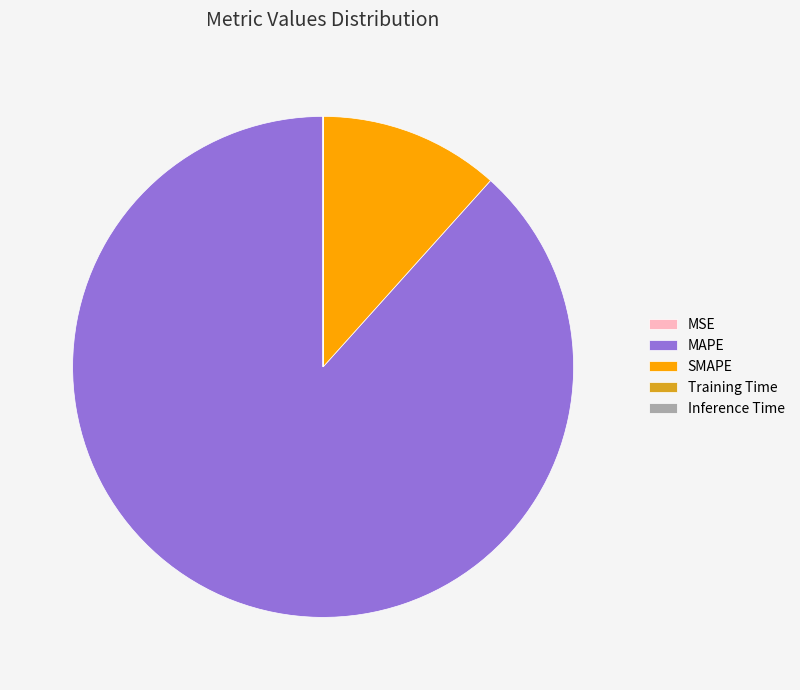

Is it true that SMAPE is 12% of the pie?

True